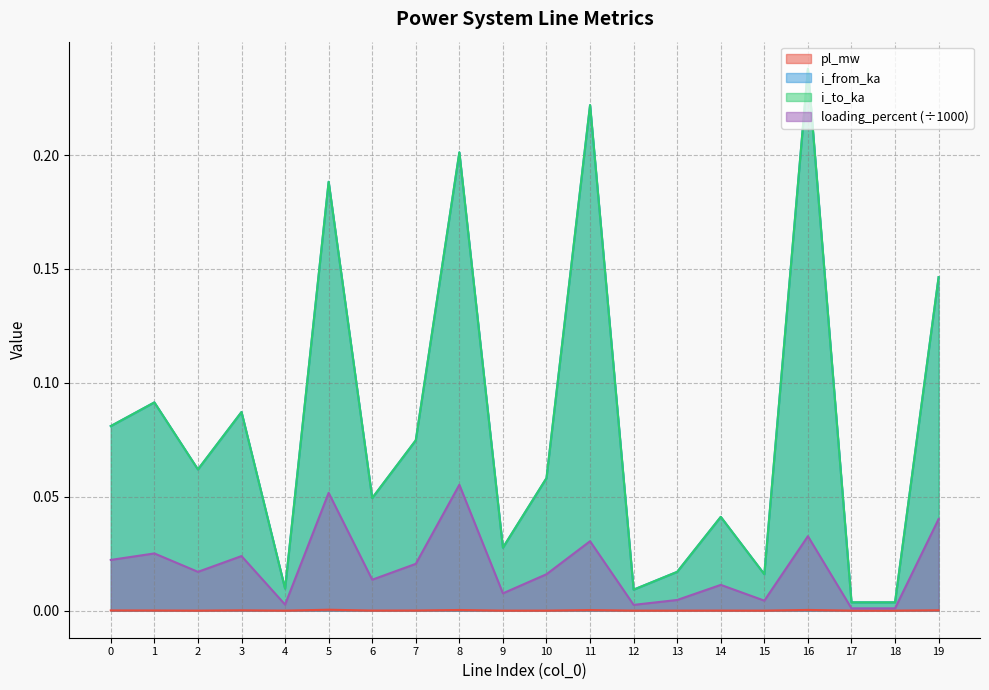

What is the average value of the i_to_ka series?

0.1